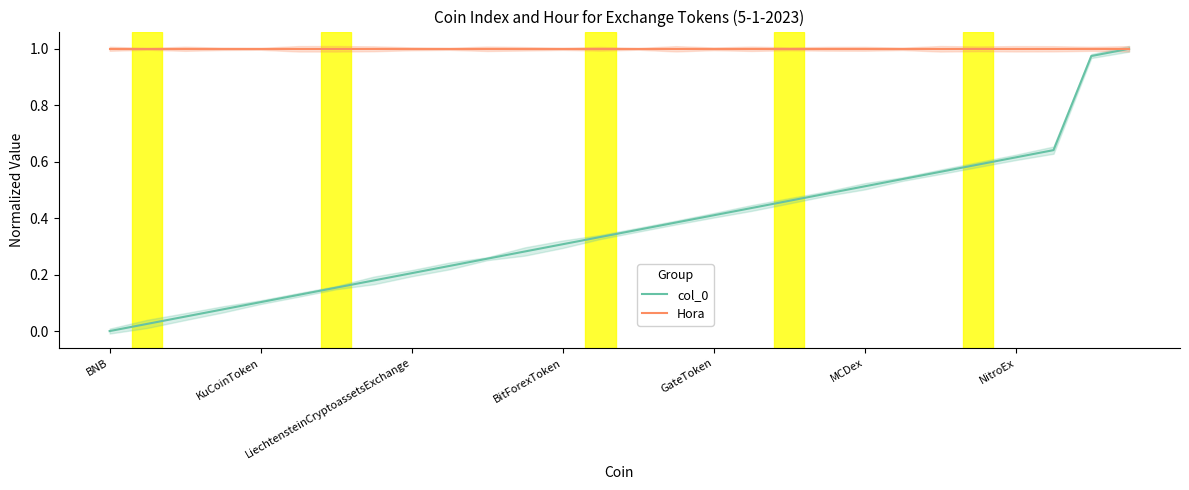

What is the value of the col_0 point at the 5th from the left?

0.1